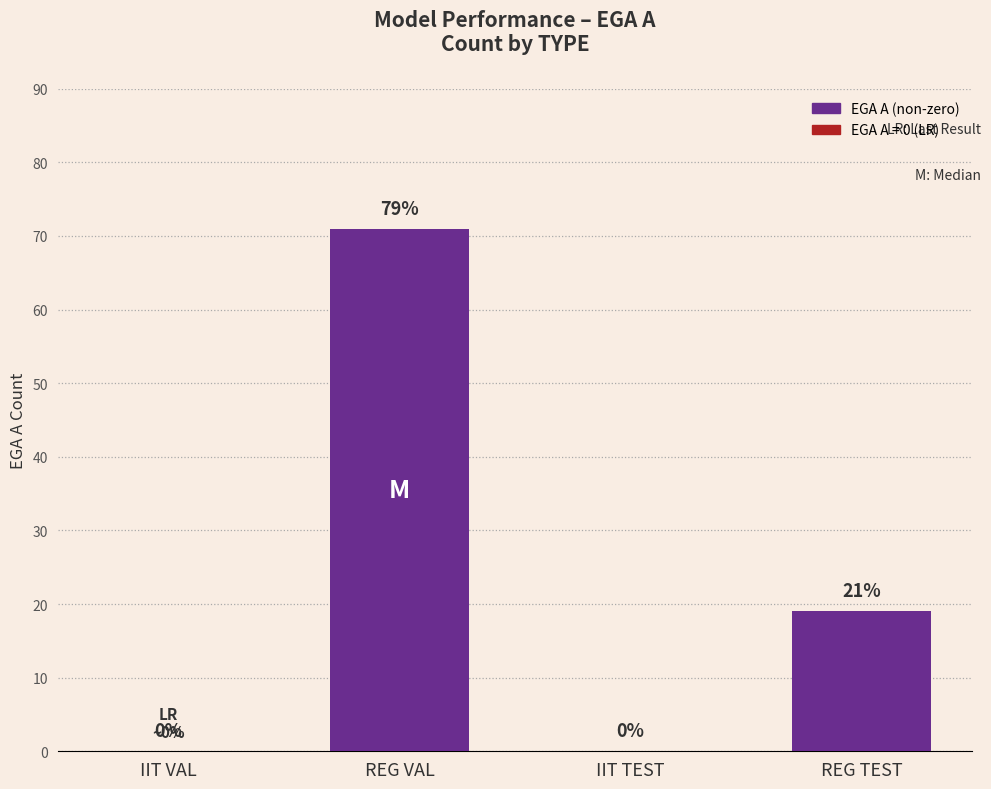

Approximately how many times larger is the value at REG VAL compared to REG TEST?

3.7